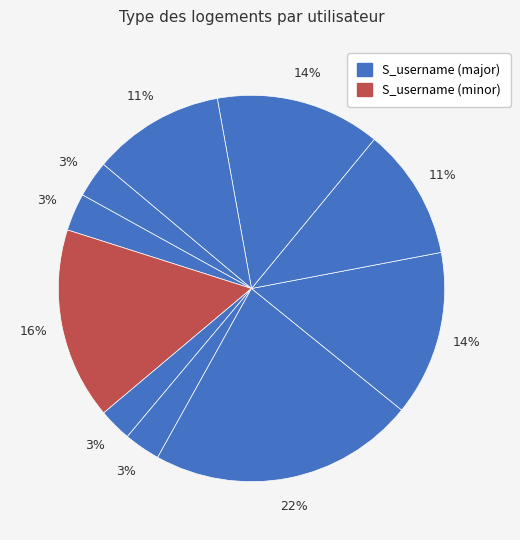

Count the number of slices in the pie.

10